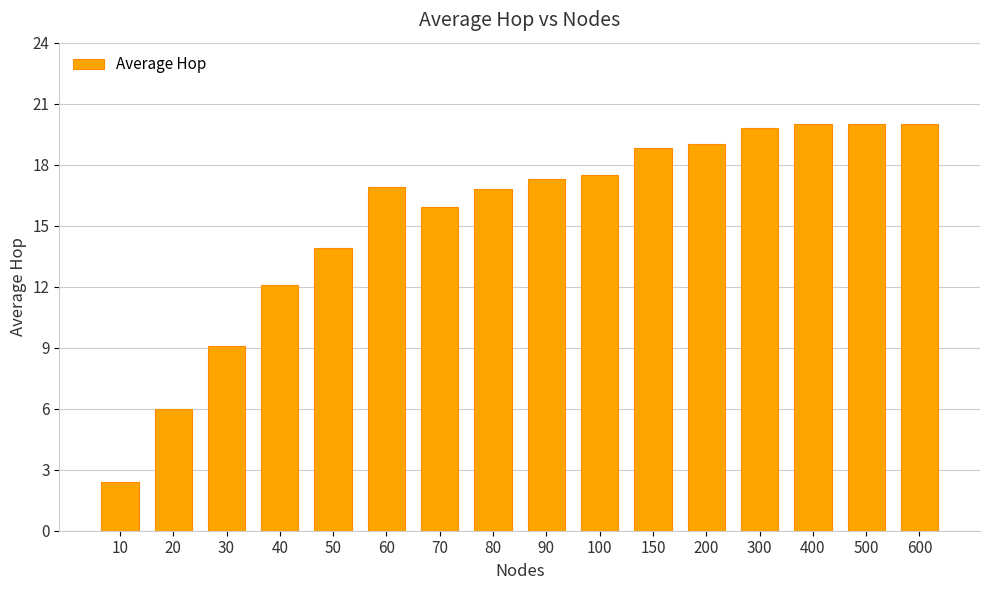

What is the sum of the values at 300 and 40?

31.9